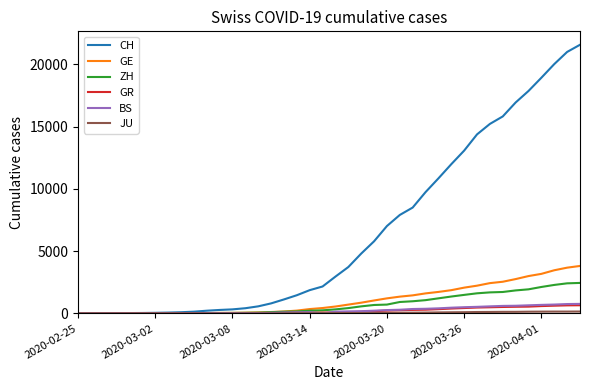

What is the maximum value for CH?

21582